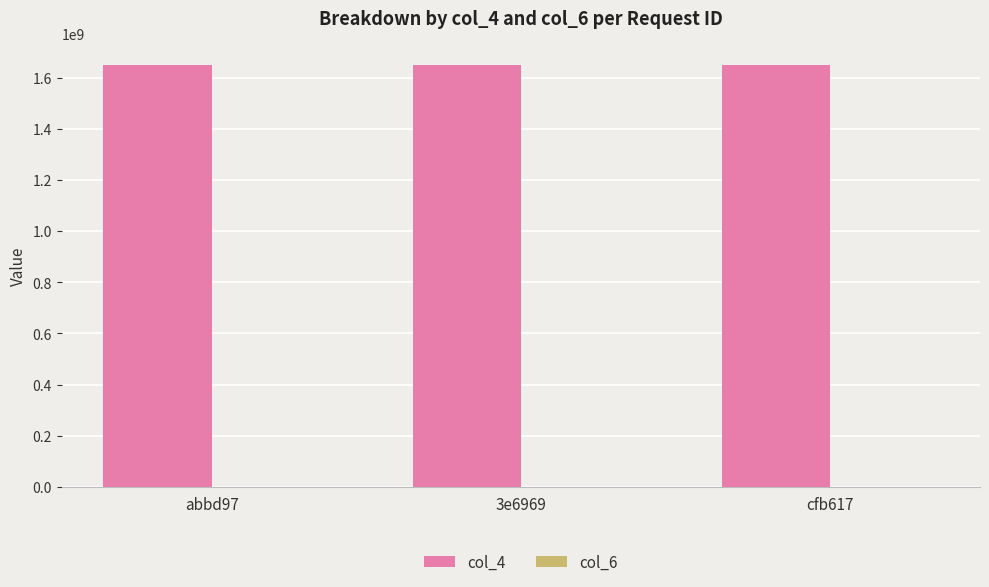

Reading right to left, extract all data points from this chart.

col_4: cfb617=1650014600	3e6969=1650014600	abbd97=1650014596
col_6: cfb617=404	3e6969=404	abbd97=404